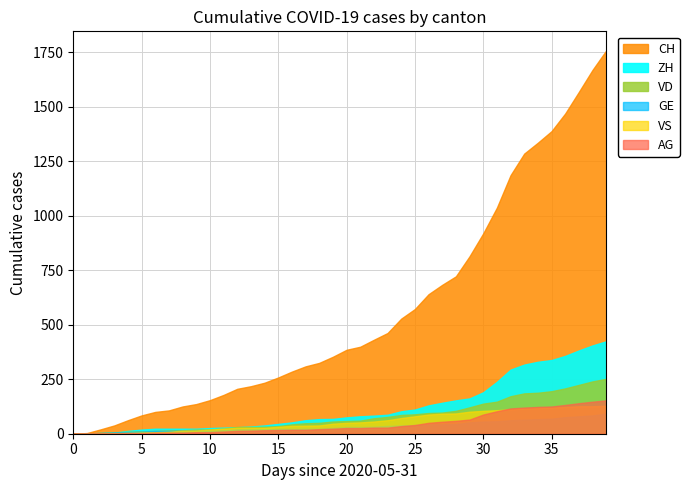

Does the chart display data point markers on the line(s)?

No